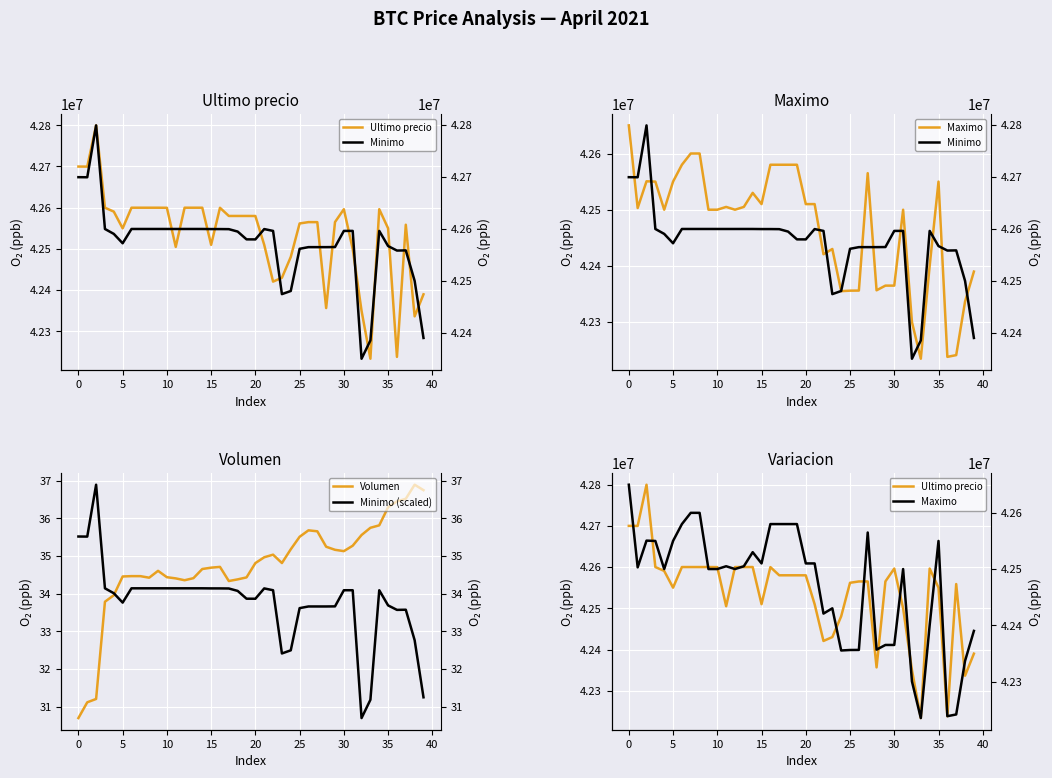

What is the maximum value for Volumen?

36.9